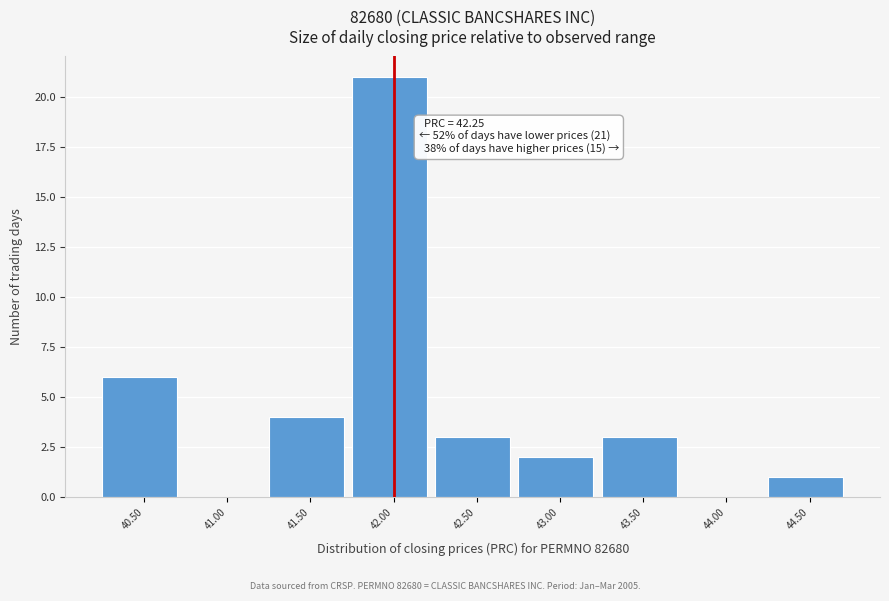

Reading left to right, list all the values displayed in this chart.

40.50=6	41.00=0	41.50=4	42.00=21	42.50=3	43.00=2	43.50=3	44.00=0	44.50=1